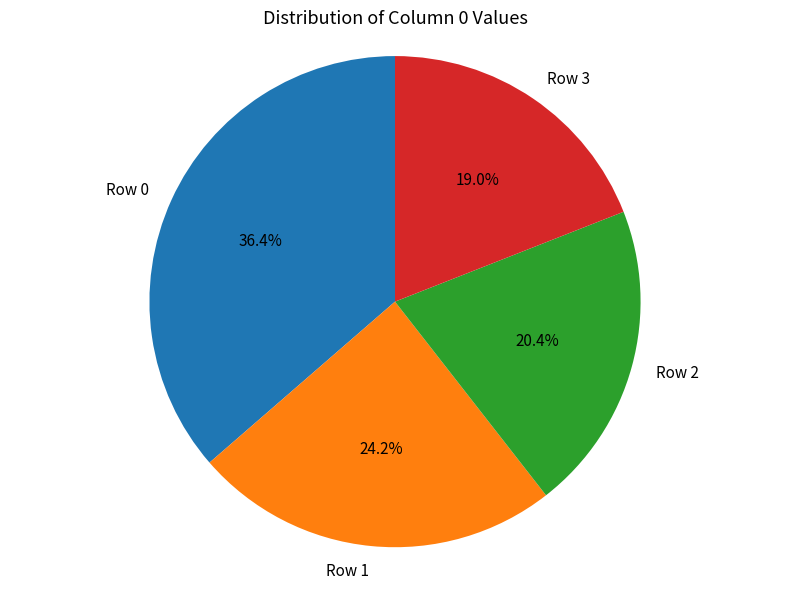

Which slice is the smallest?

Row 3